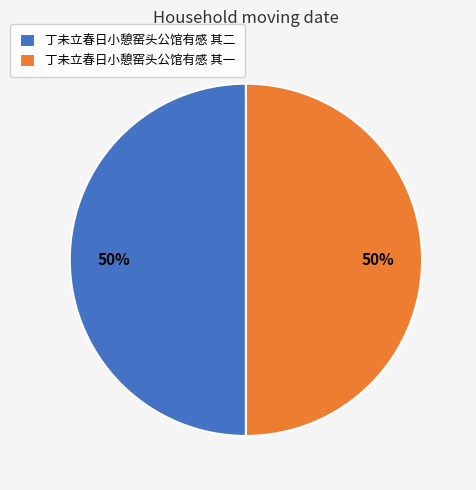

To the nearest percent, what is the combined percentage of 丁未立春日小憩窑头公馆有感 其一 and 丁未立春日小憩窑头公馆有感 其二?

100%